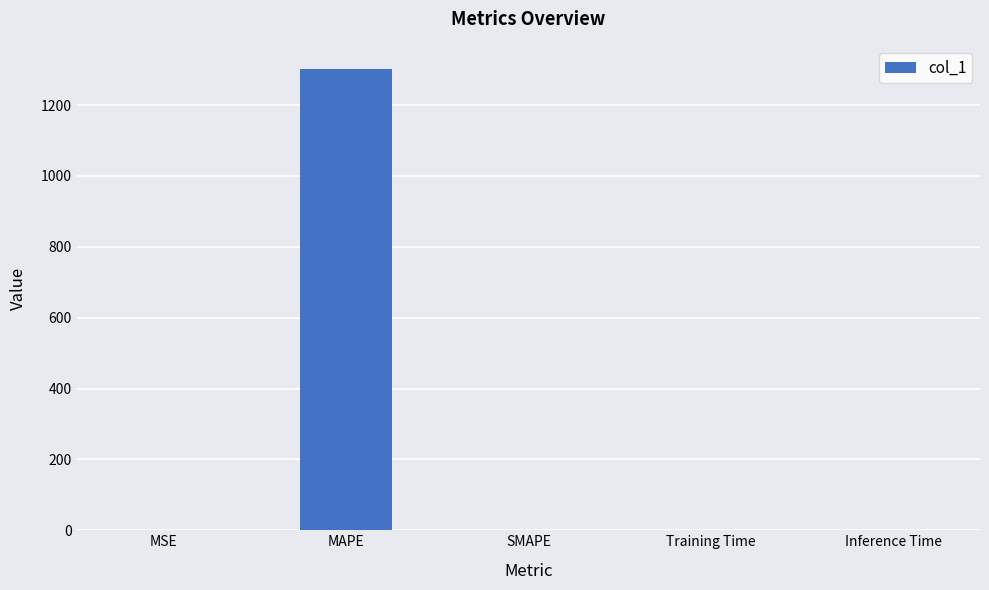

What is the sum of all values?

1302.0